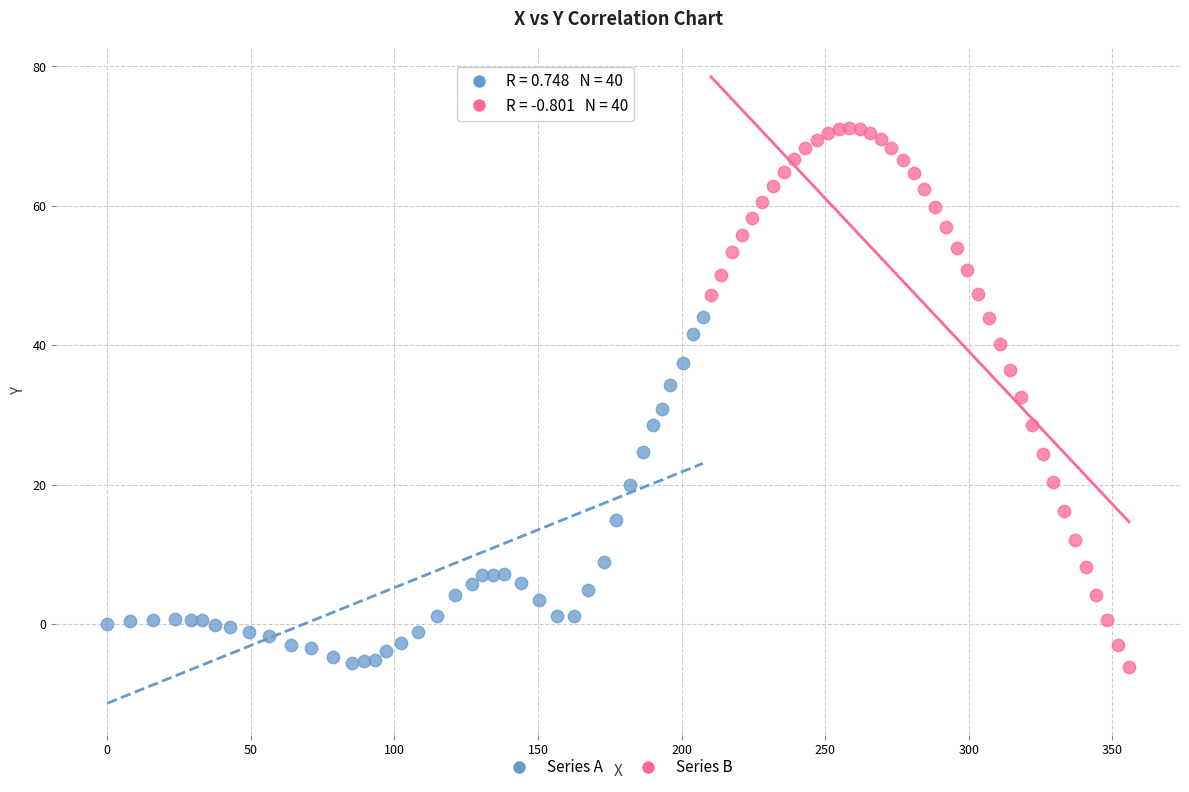

Which series has the largest Y range (max minus min)?

Series B